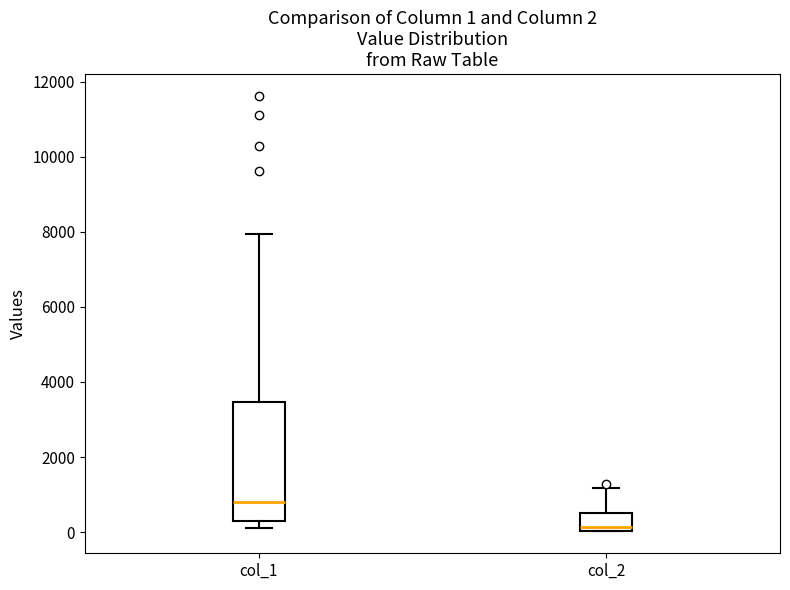

Comparing the boxes themselves (not the whiskers), which one is the tallest?

col_1